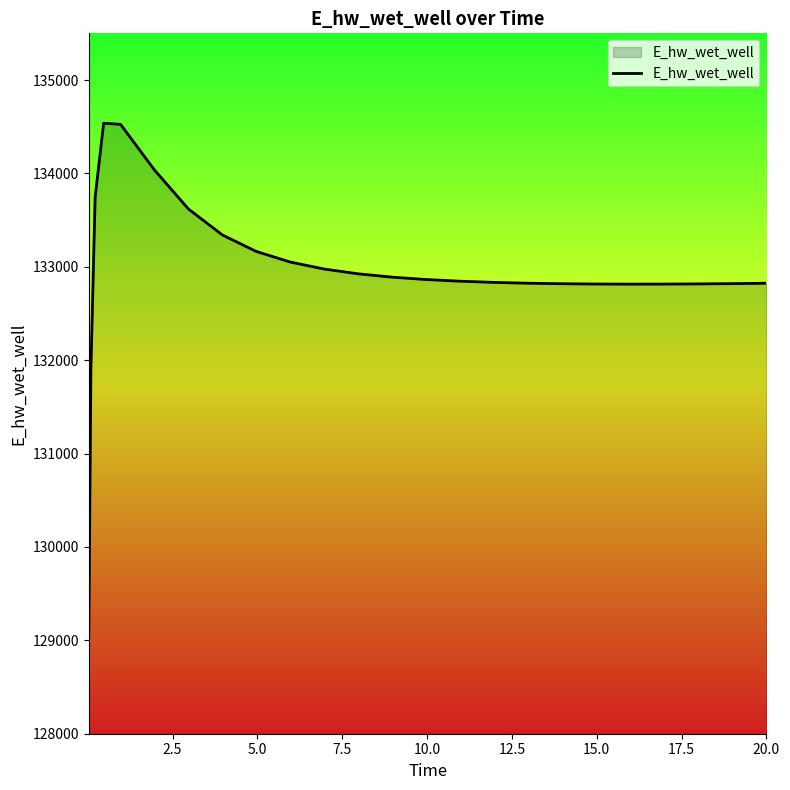

What is the minimum value shown in the chart?

129036.7